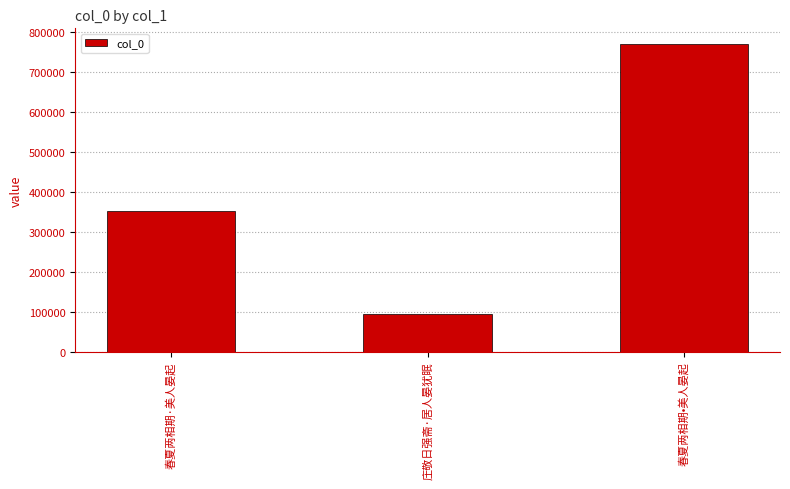

Reading left to right, list all the values displayed in this chart.

春夏两相期·美人晏起=350704	庄敬日强斋·居人晏犹眠=94049	春夏两相期•美人晏起=770094